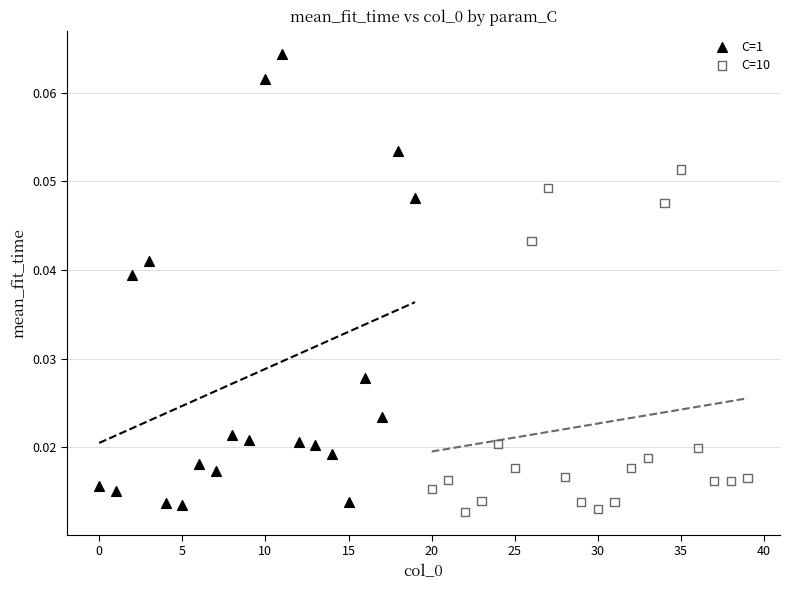

Which series has the widest spread of Y values?

C=1